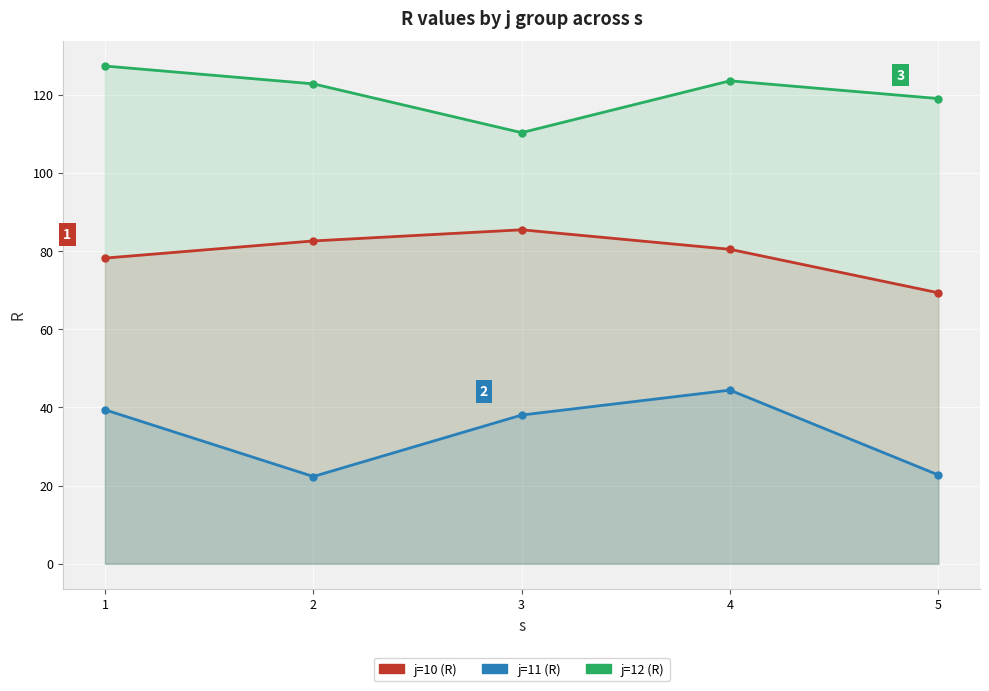

What is the average value of the j=12 (R) series?

120.6